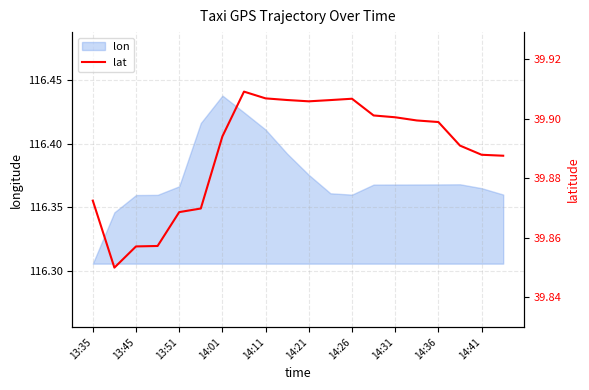

What position from the left is 13:35?

1